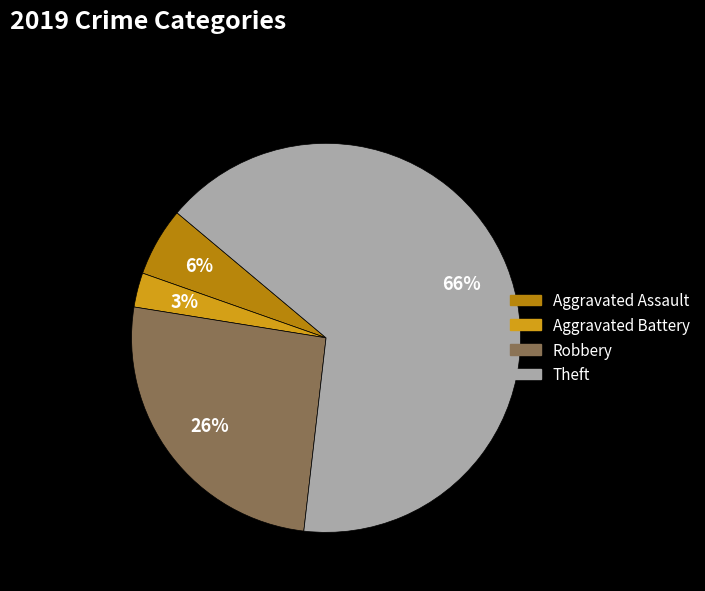

Which slice is the smallest?

Aggravated Battery